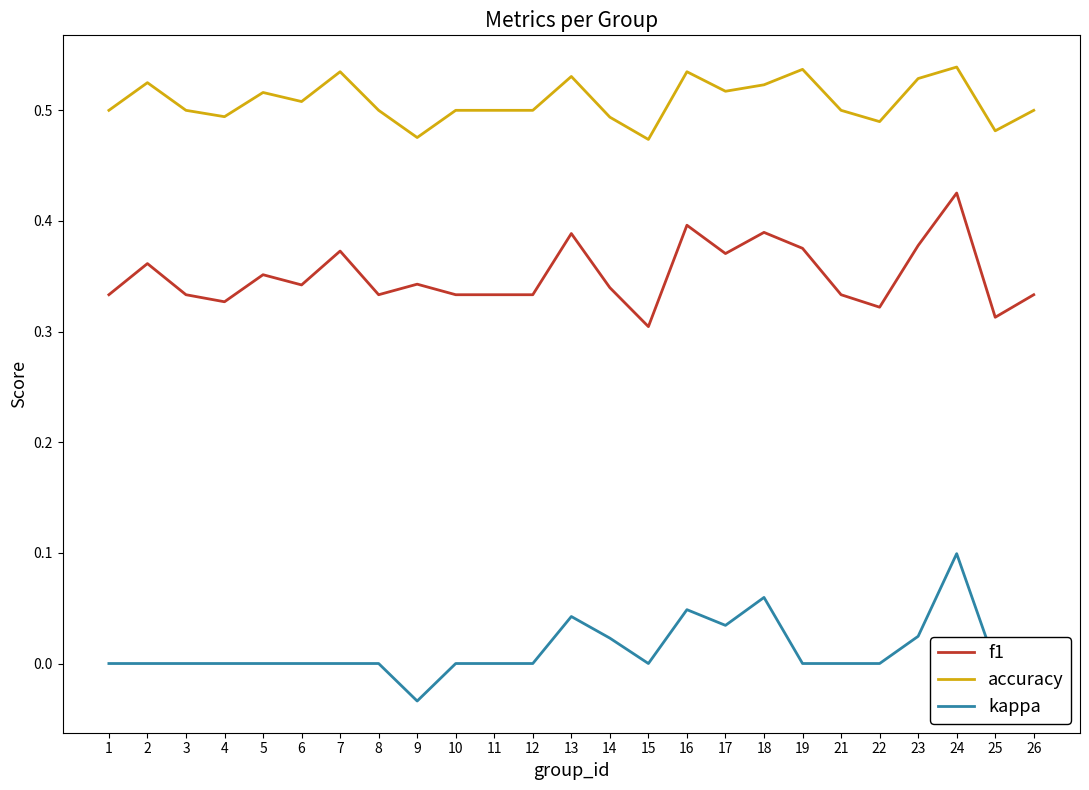

Is it true that accuracy equals 0.9 at 13?

False